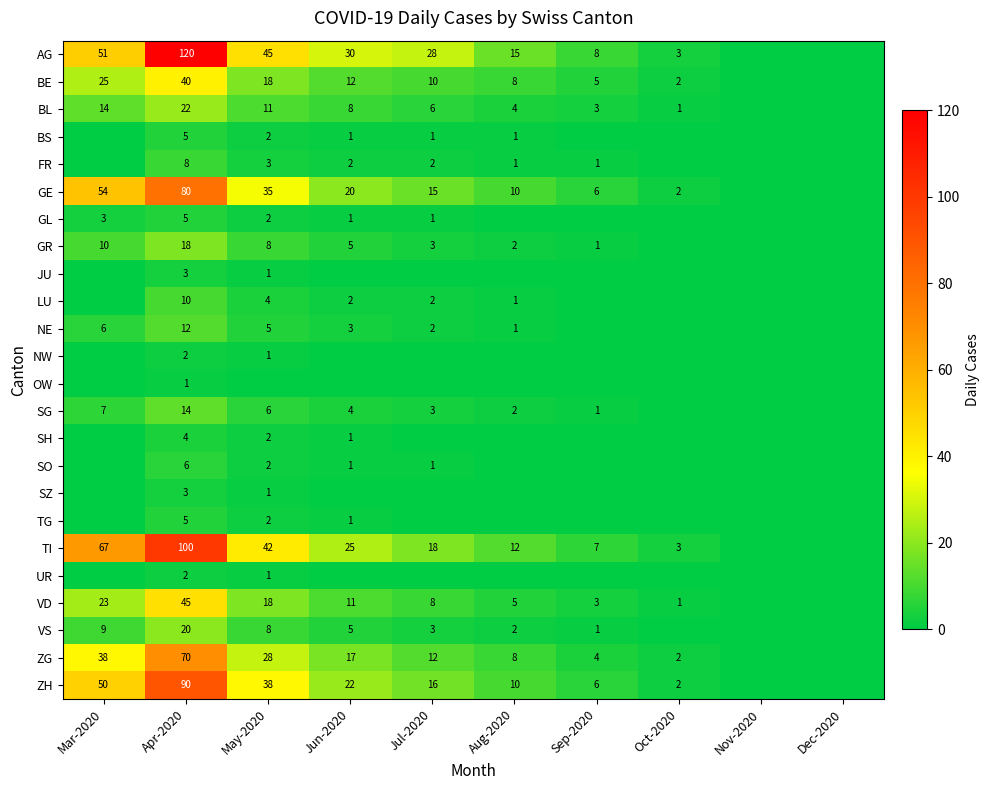

The value of GE at Apr-2020 is 29. True or false?

False